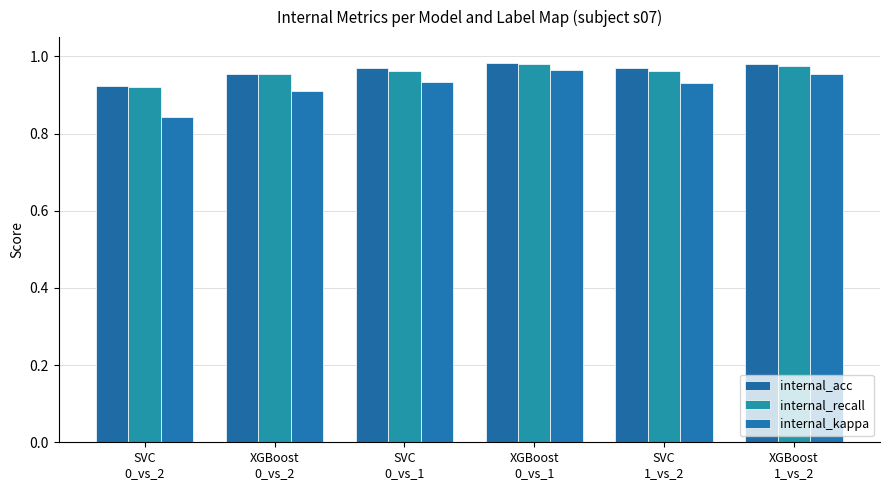

True or false: internal_kappa has a value of 0.5 at XGBoost
1_vs_2.

False